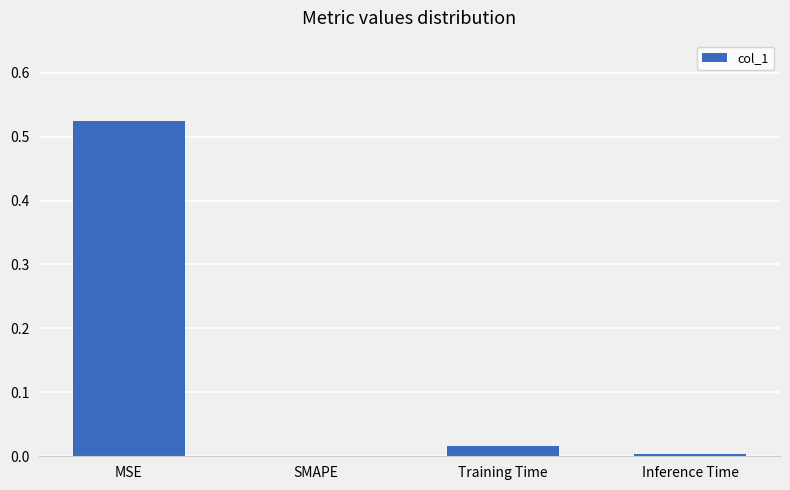

What is the average value?

0.1